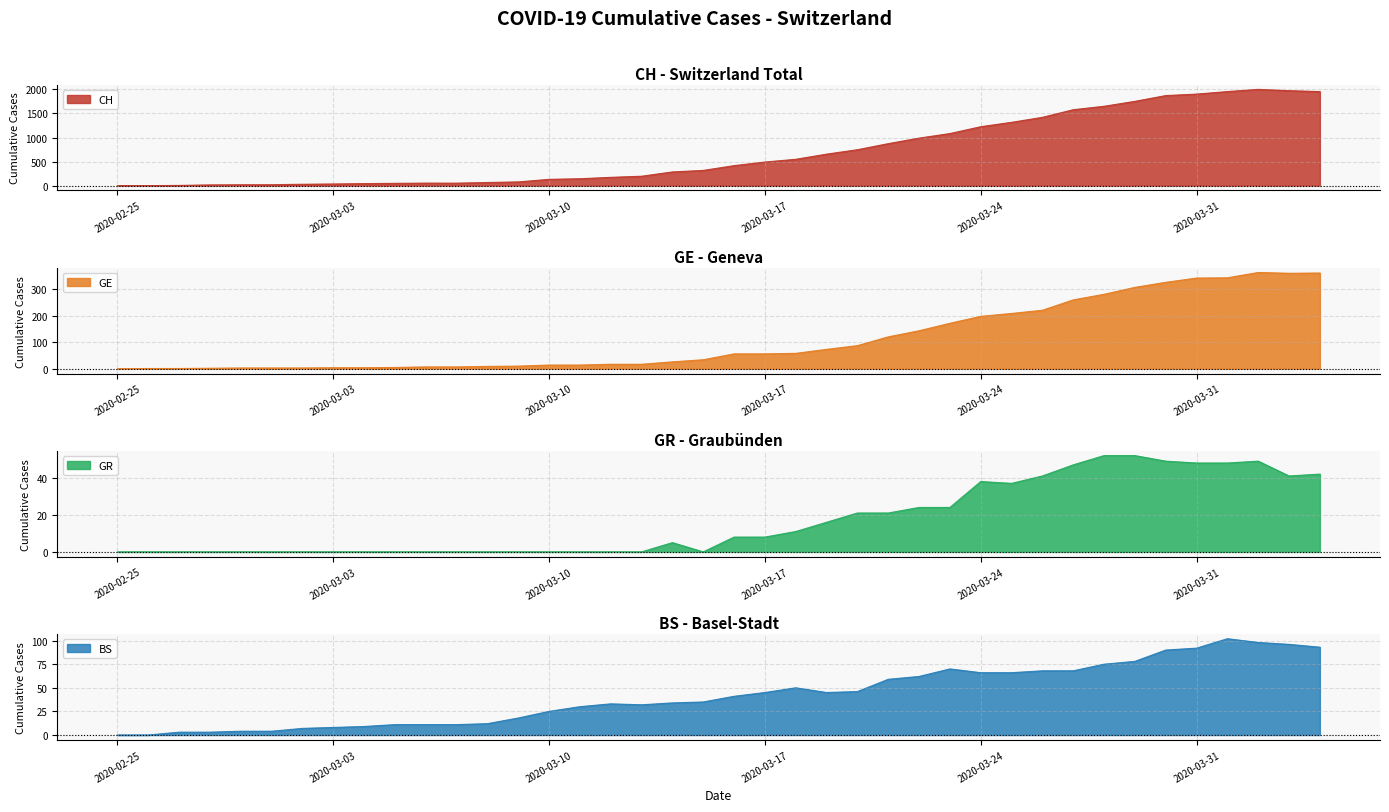

What position from the left is 2020-03-17?

22